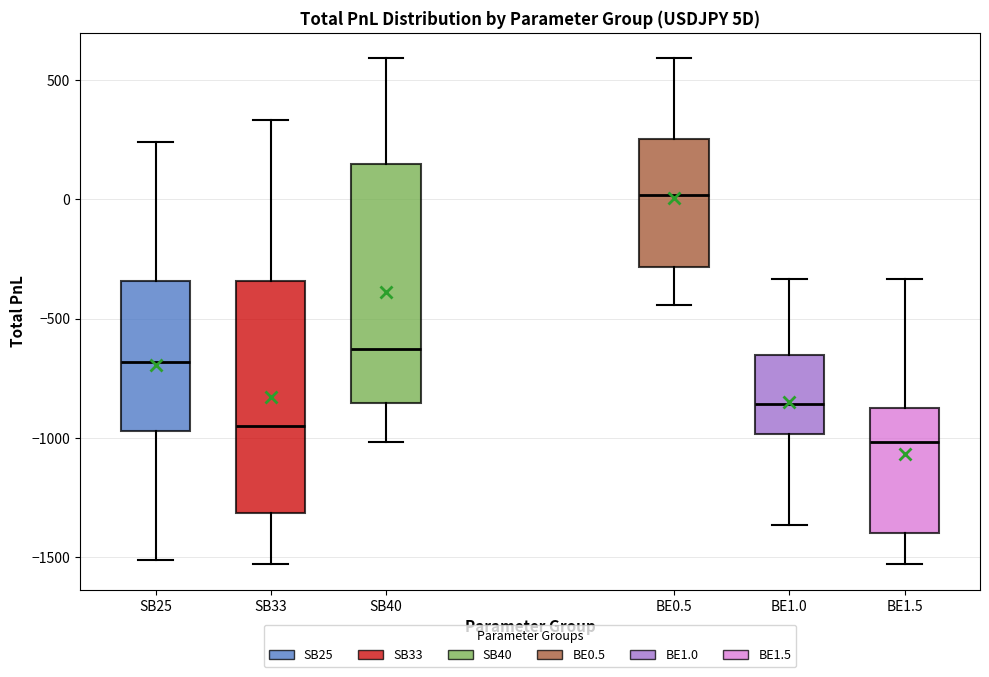

Reading left to right, read every box against the y-axis: the position of its median line, the range the box covers, and the ends of its whiskers. The values are not printed on the chart, so give them approximately, as read against the axis.

SB25: median -700, box -950 to -350, whiskers -1500 to 250
SB33: median -950, box -1300 to -350, whiskers -1550 to 350
SB40: median -650, box -850 to 150, whiskers -1000 to 600
BE0.5: median 0, box -300 to 250, whiskers -450 to 600
BE1.0: median -850, box -1000 to -650, whiskers -1350 to -350
BE1.5: median -1000, box -1400 to -900, whiskers -1550 to -350